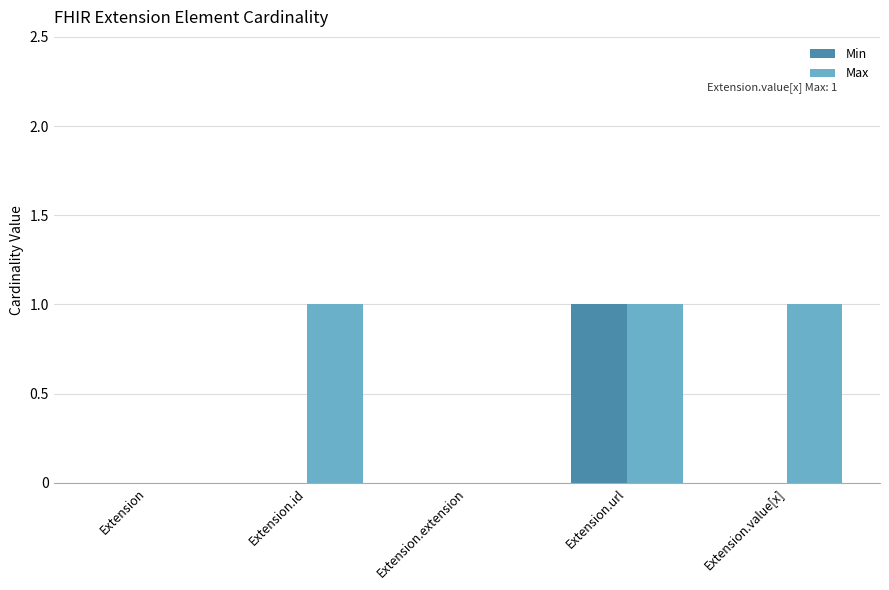

Between Extension.extension and Extension.value[x], which series saw the biggest shift?

Max